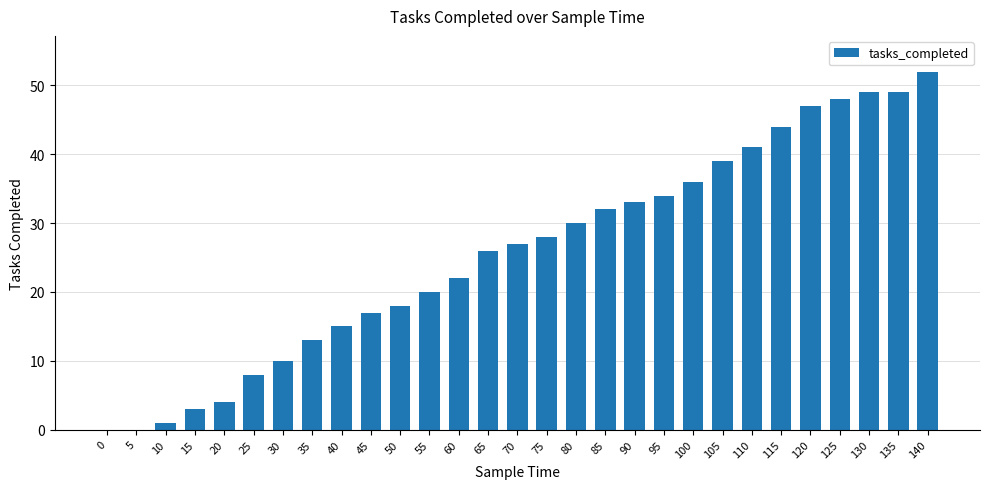

Between 90 and 105, which is larger?

105